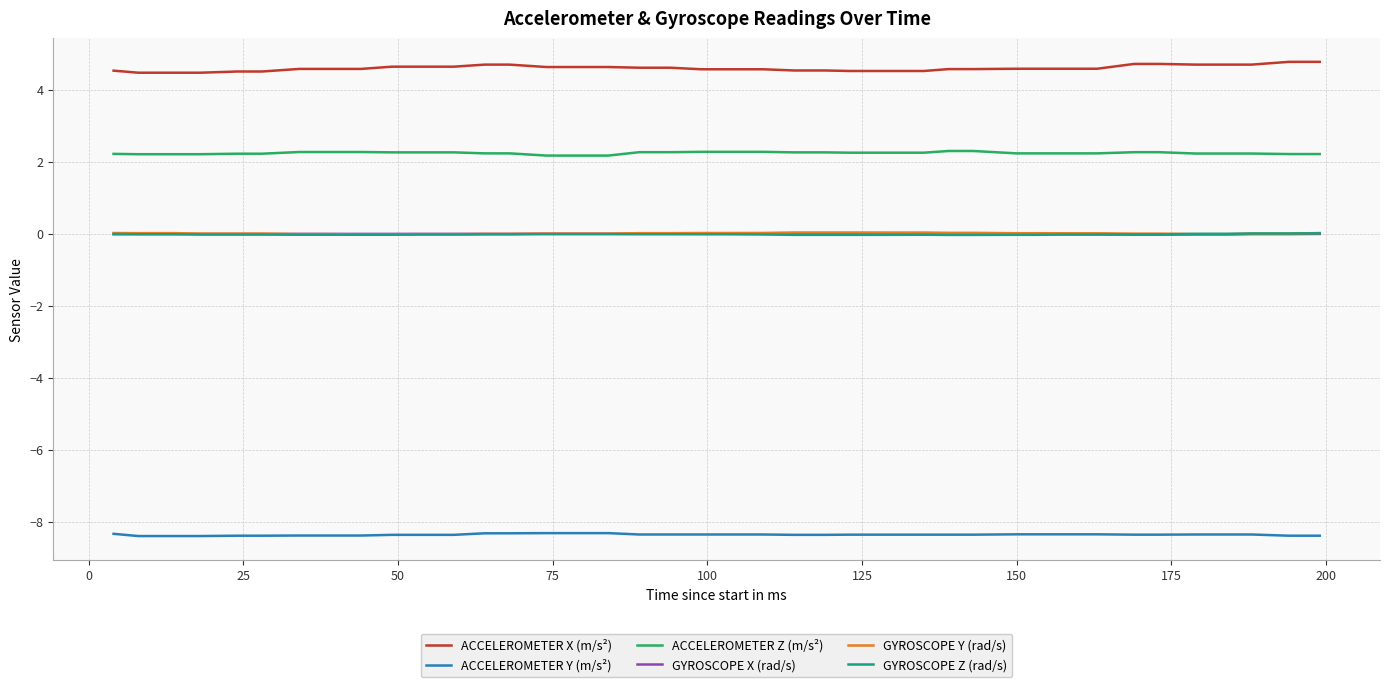

How many series are shown in this chart?

6